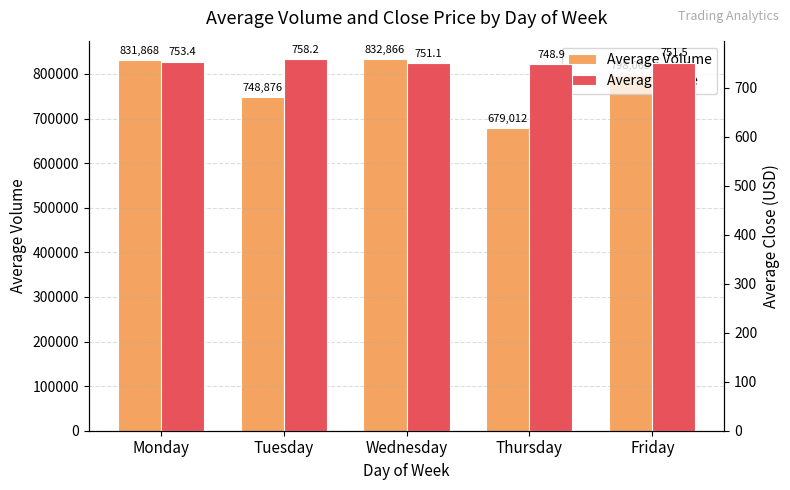

What is the lowest value of the Average Close series?

748.9